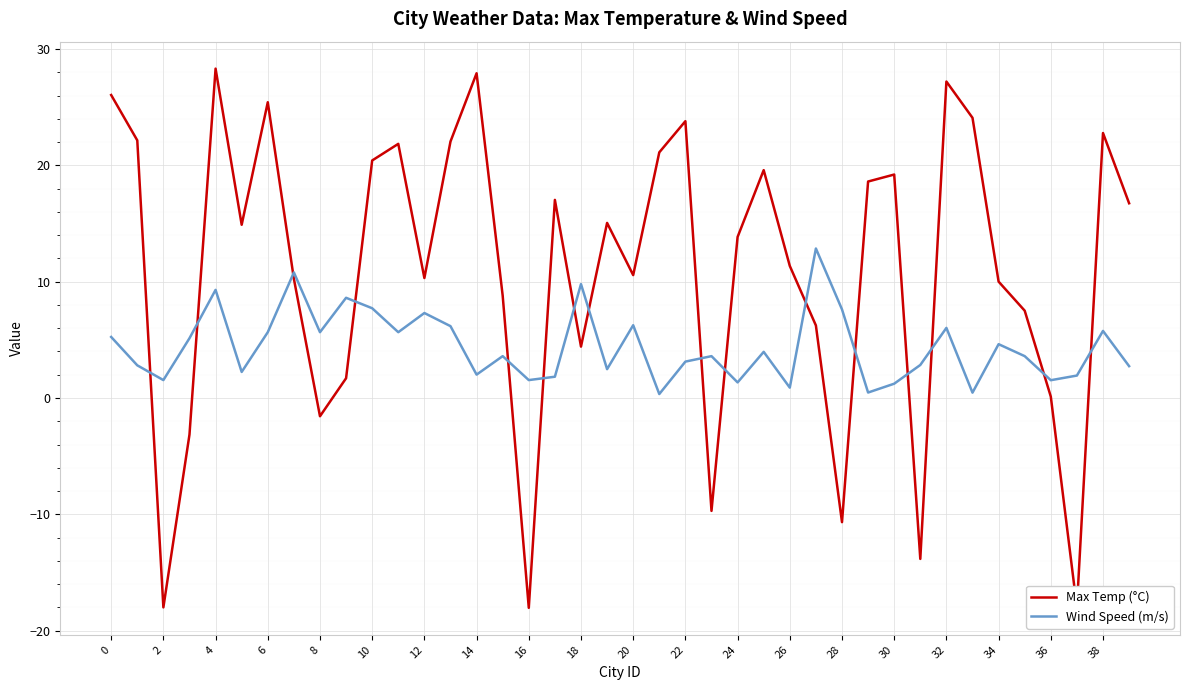

List the series in order of their peak value, highest first.

Max Temp (°C), Wind Speed (m/s)